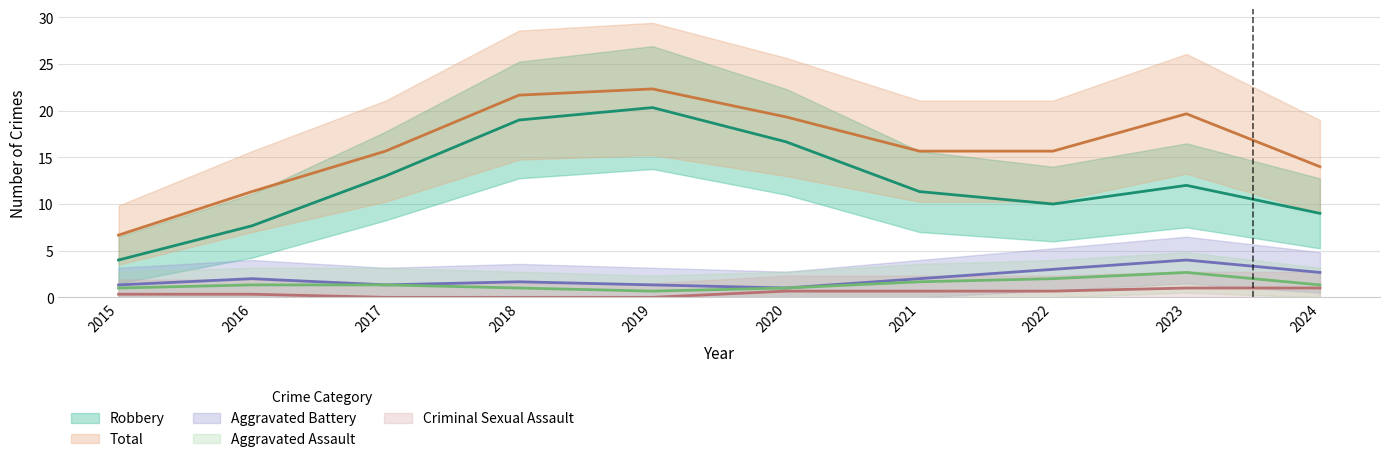

At which category is the sum across all series the highest?

2019